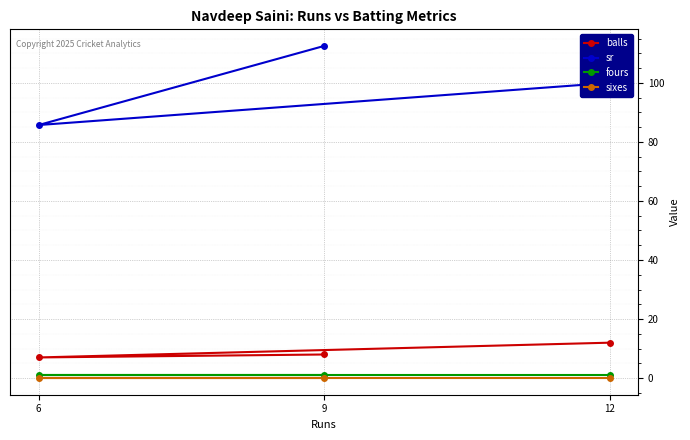

Where is fours nearest to the value 1?

12